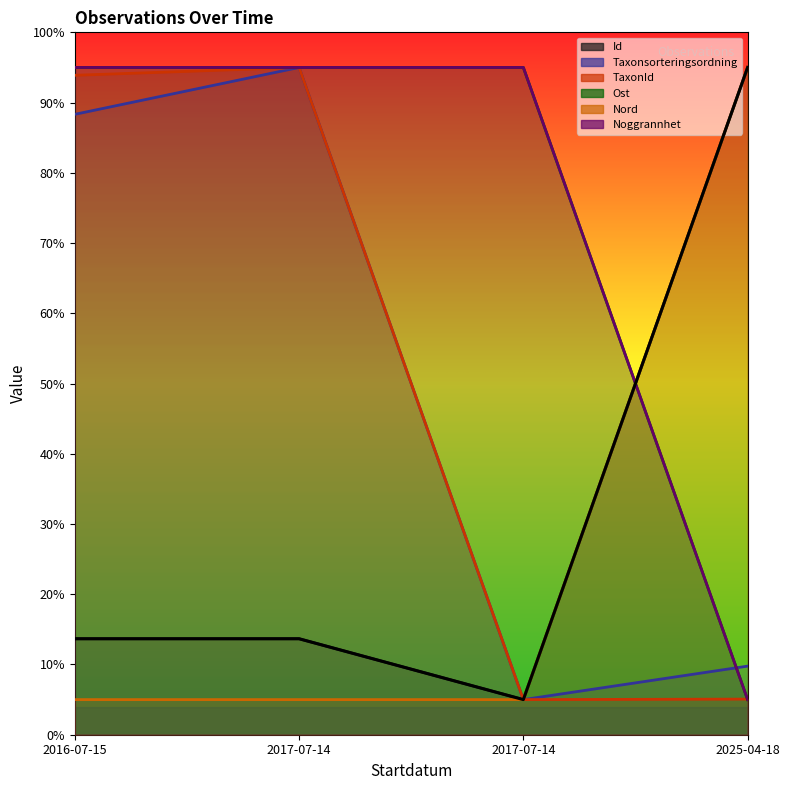

Does the chart have visible grid lines?

No